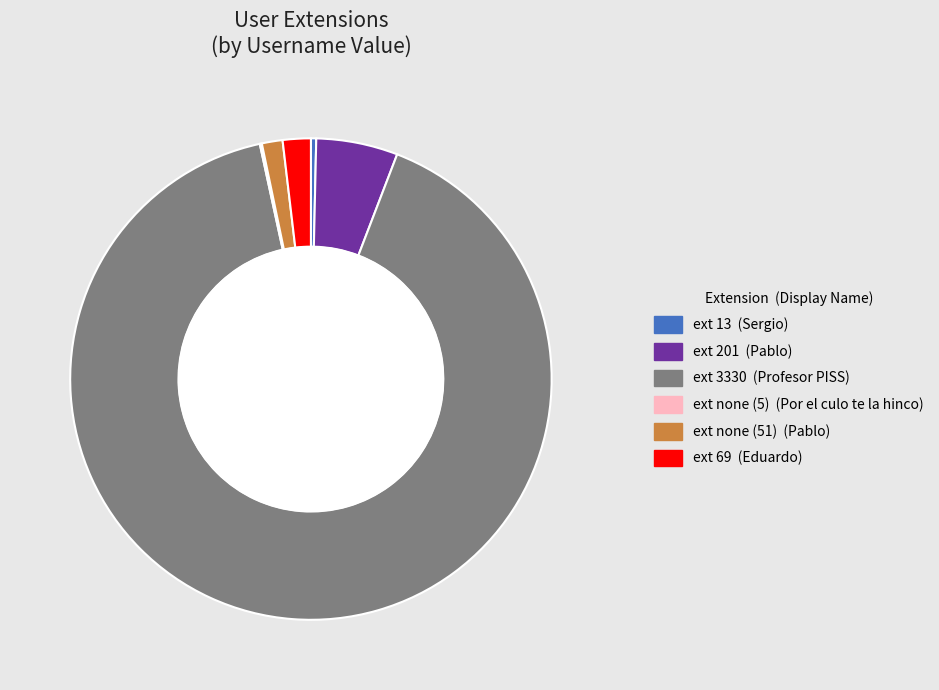

Is there any slice that represents more than half of the pie?

Yes